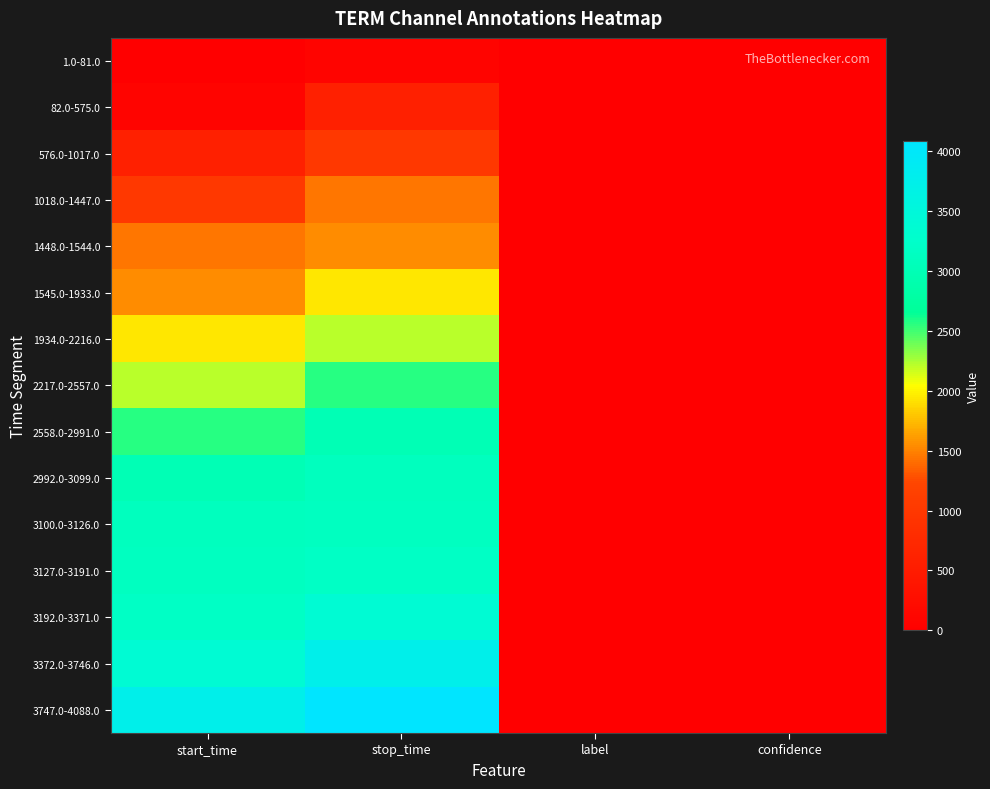

At how many categories does at least one series exceed 872?

2